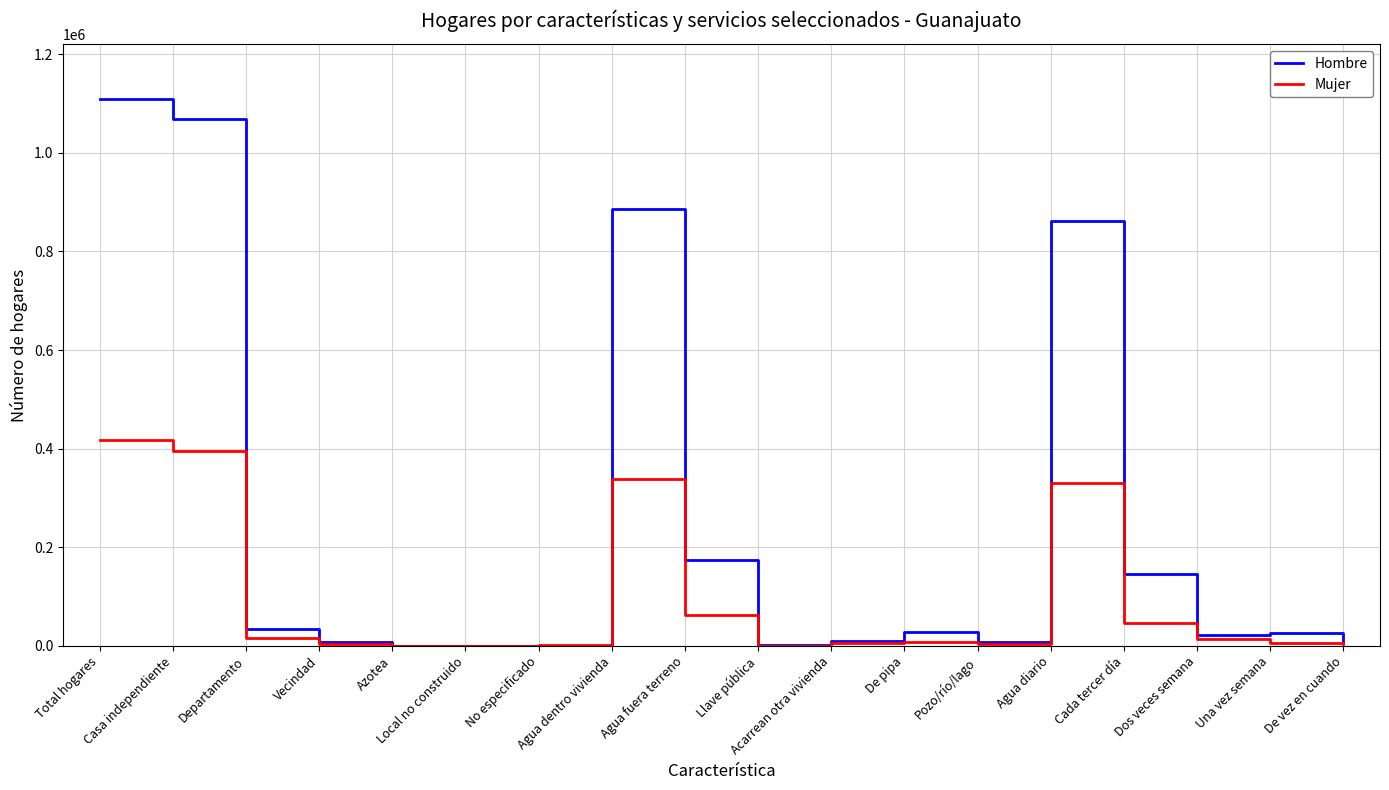

Does the chart have visible grid lines?

Yes